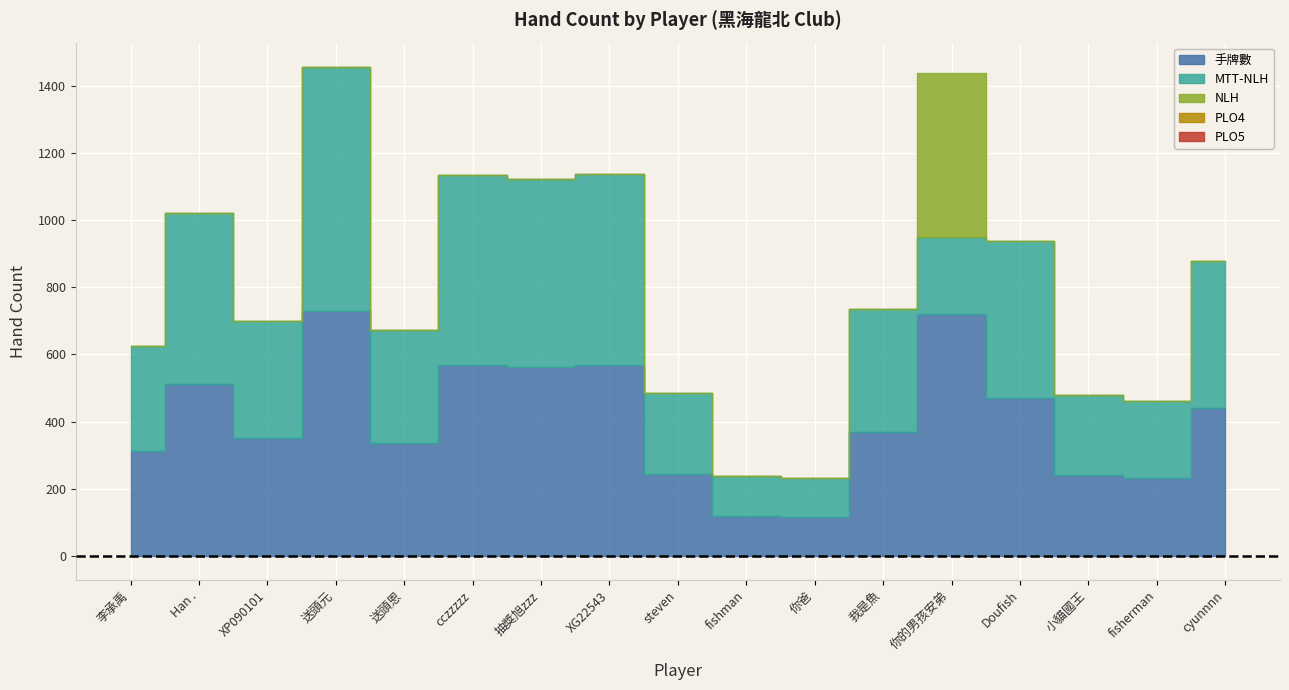

Which series changed the most between XP090101 and cczzzzz?

手牌數